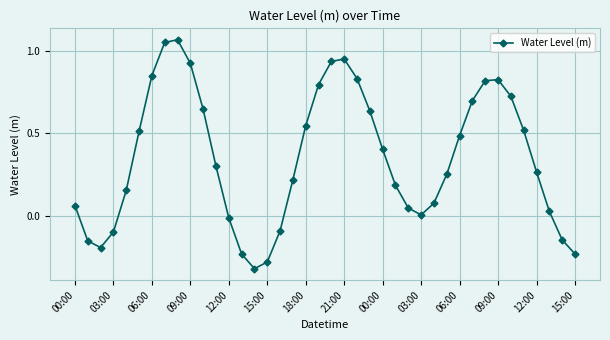

What is the difference between the second highest and minimum values?

1.4